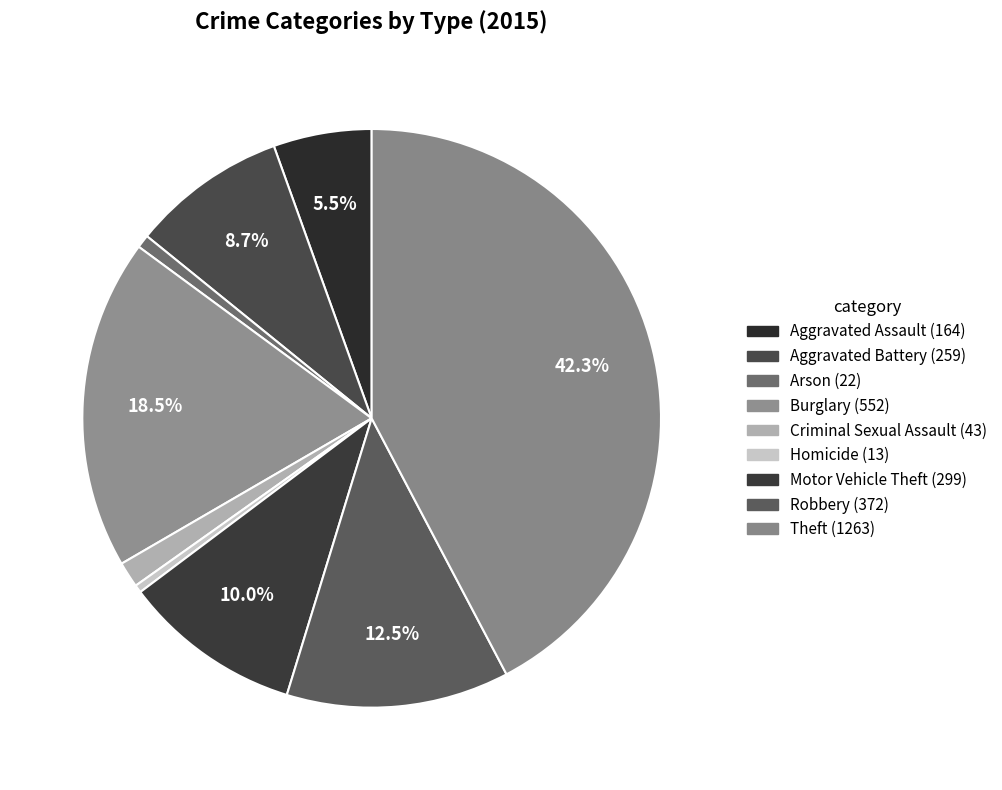

Count the number of slices in the pie.

9